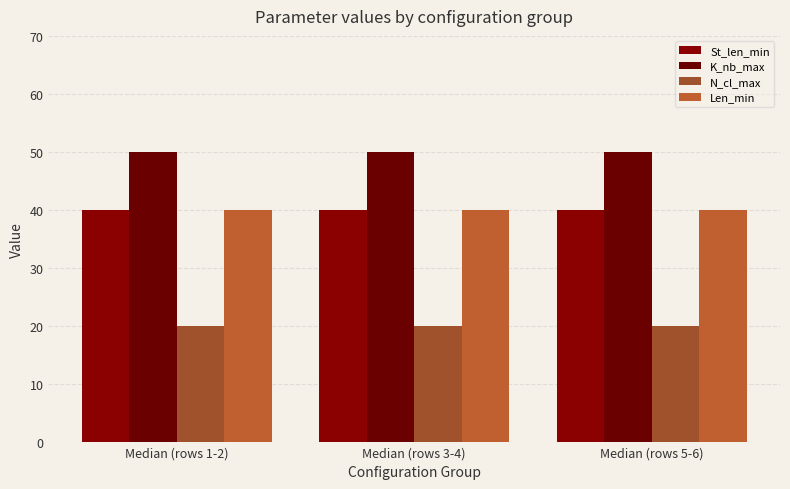

Count the number of data series in this chart.

4